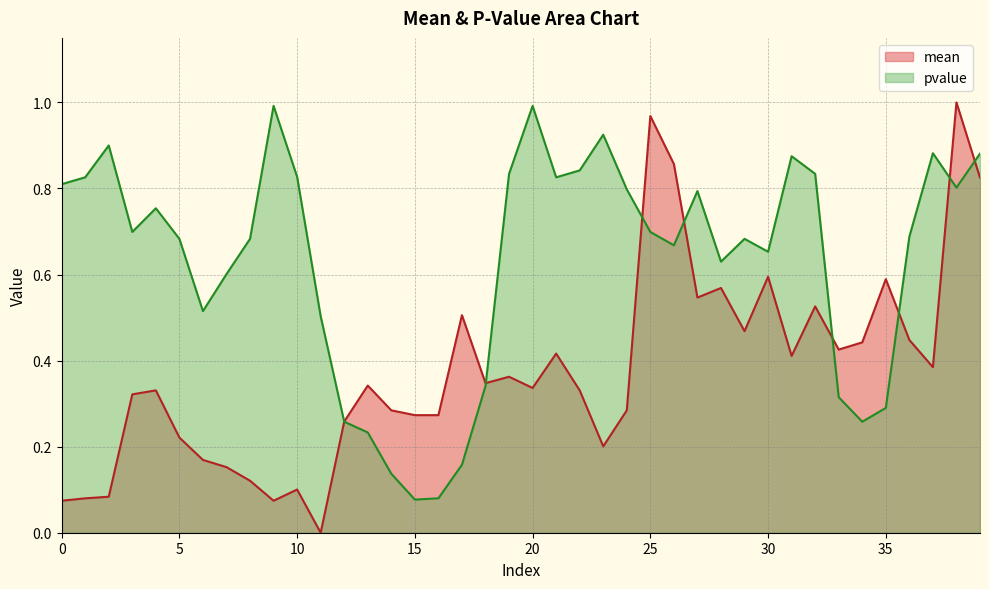

What is the spread (max minus min) of values at 14?

0.1